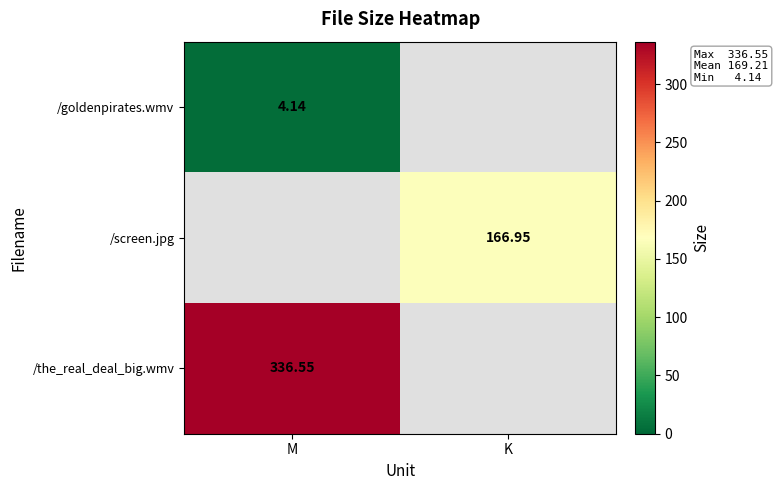

What is the difference between the highest and lowest values at M?

332.4